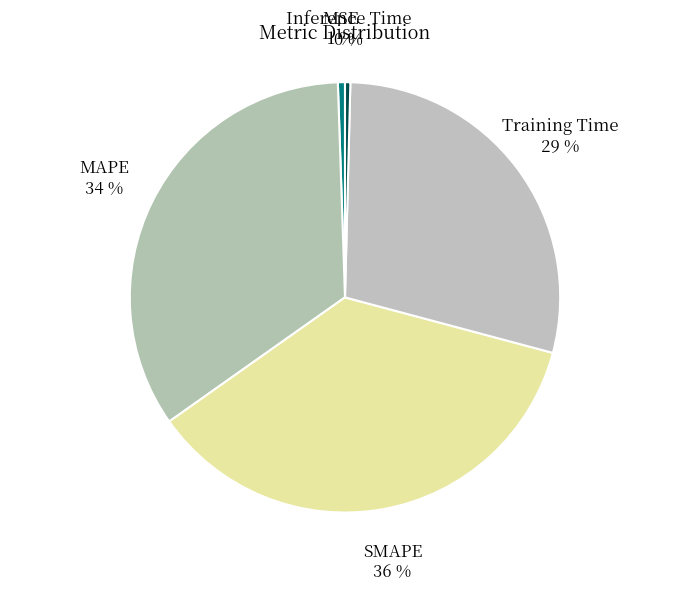

How many segments does this pie chart have?

5